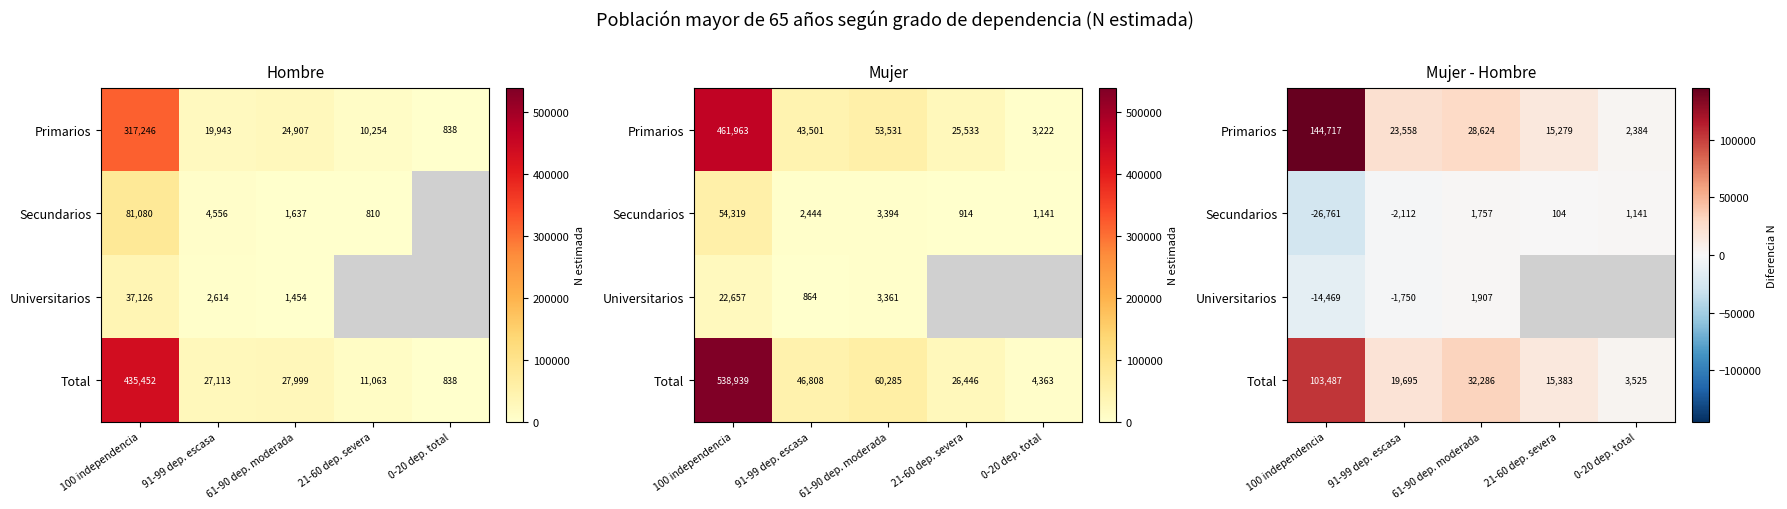

What is the average value of the Secundarios series?

-5174.2